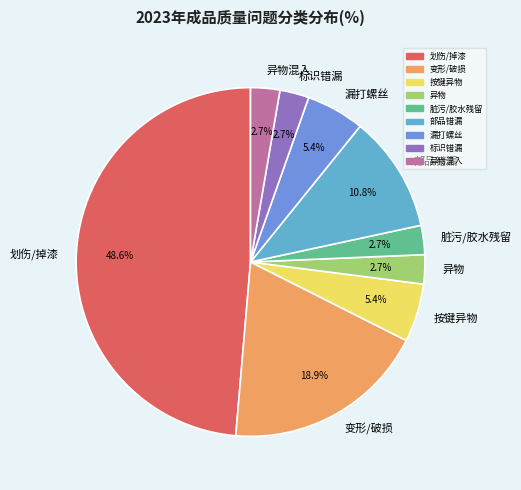

Which has a higher value, 异物 or 划伤/掉漆?

划伤/掉漆